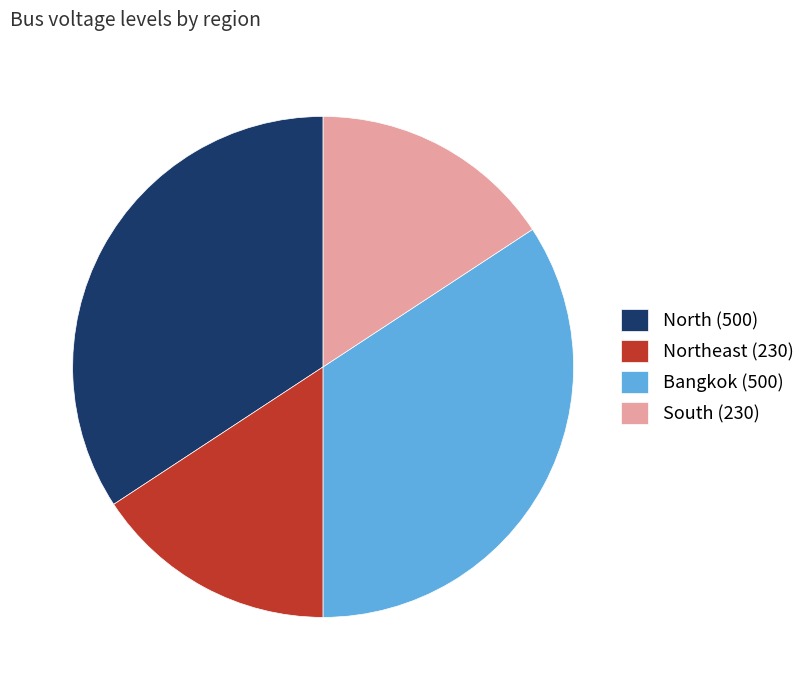

Between Bangkok (500) and Northeast (230), which is larger?

Bangkok (500)